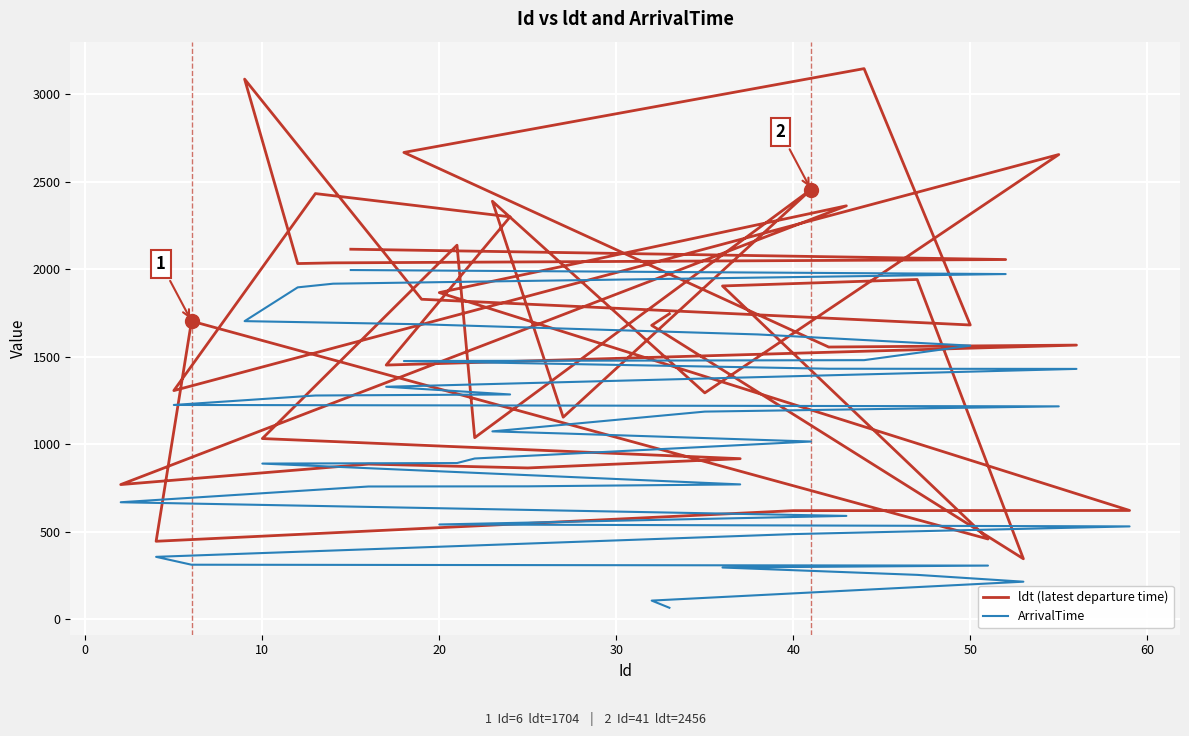

Which series has the largest range (max minus min)?

ldt (latest departure time)